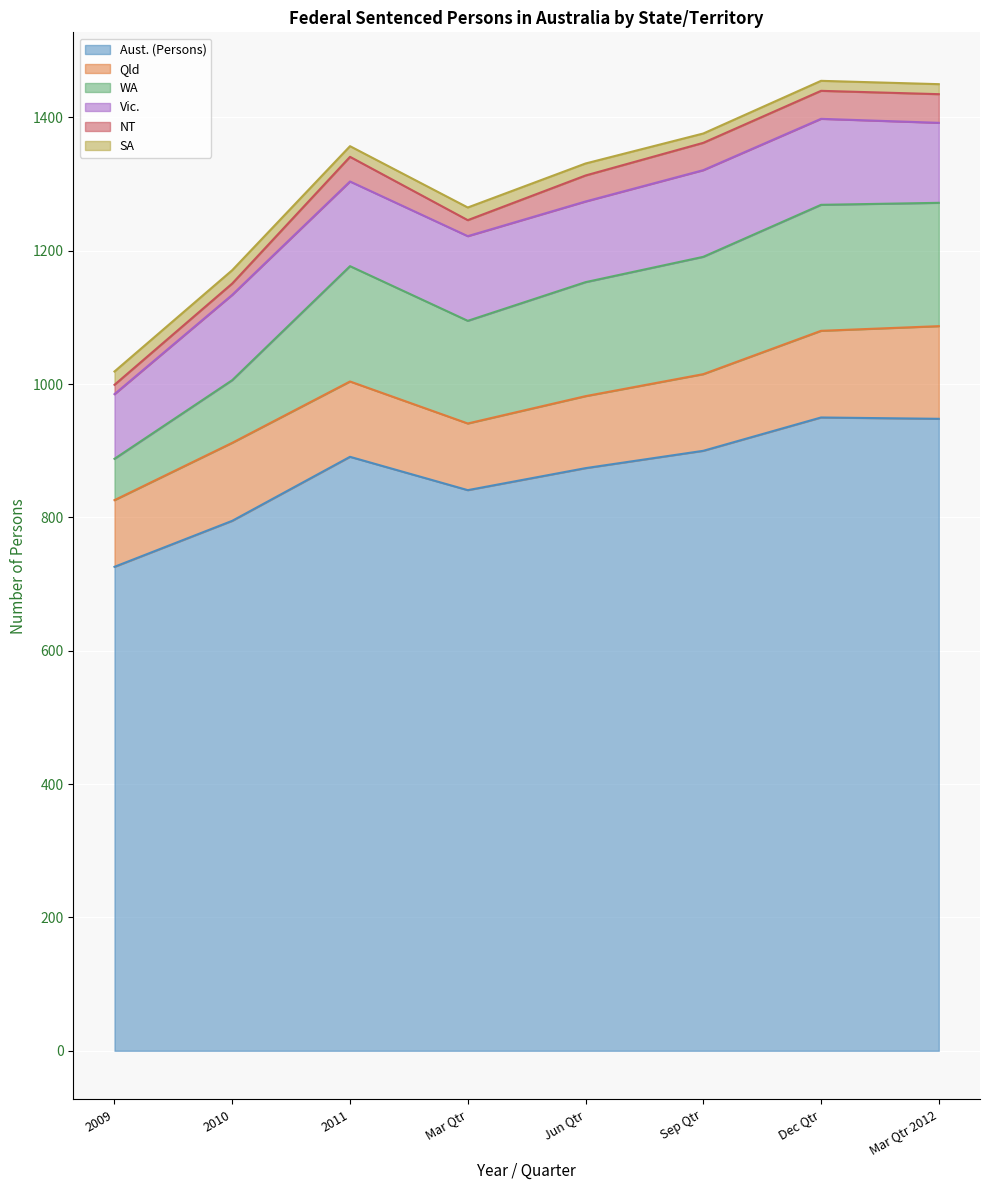

What is the spread (max minus min) of values at Dec Qtr?

935